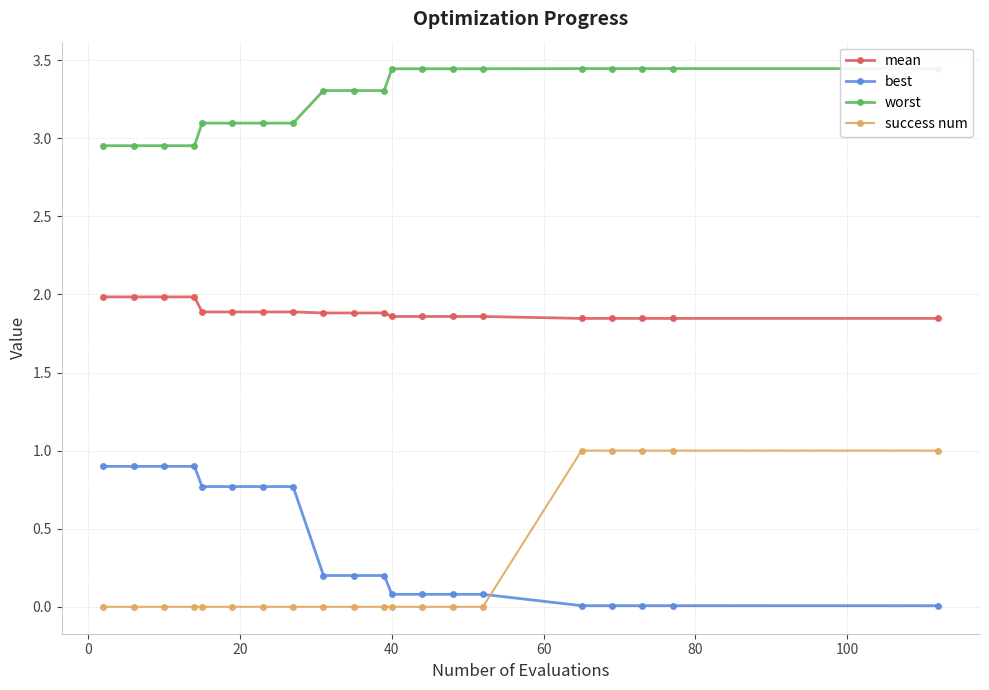

What is the difference between the maximum and second lowest values in the best series?

0.9